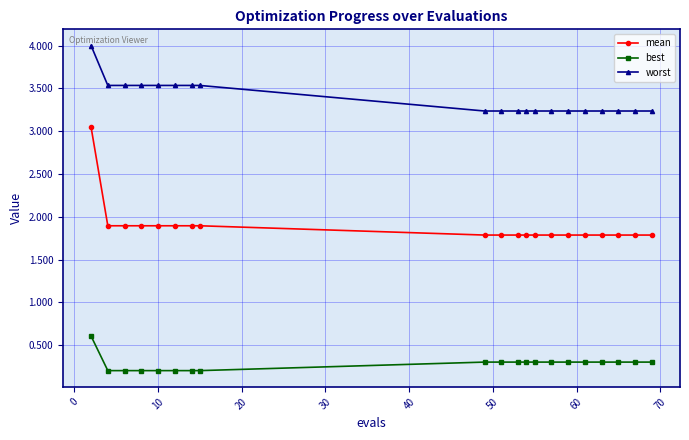

Which series has the widest spread of values?

mean